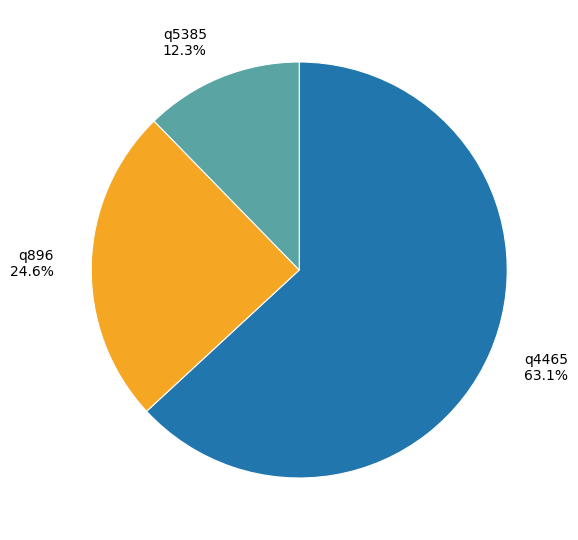

True or false: q896 accounts for 34% of the total.

False